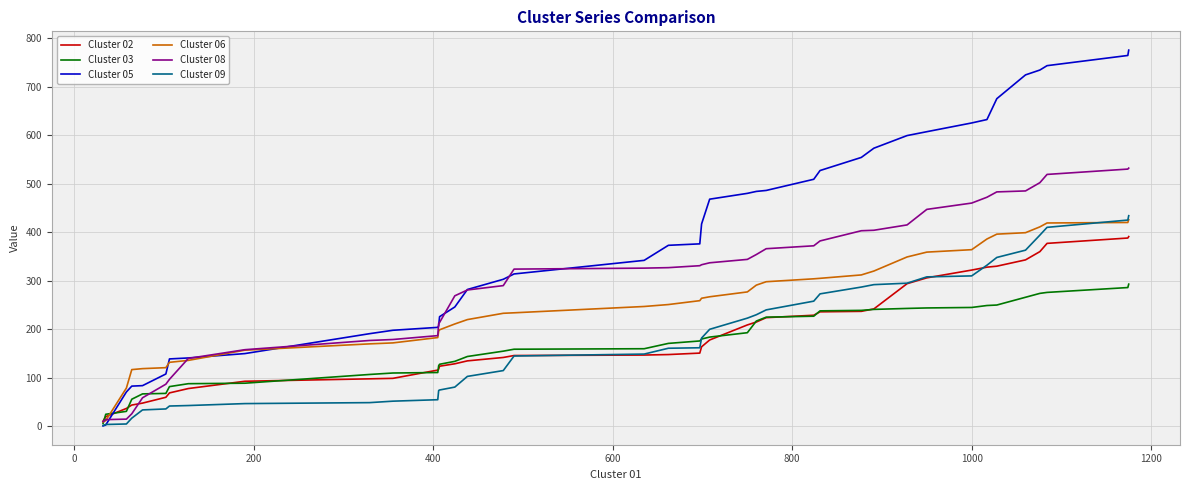

Which series has the largest total across all categories?

Cluster 05